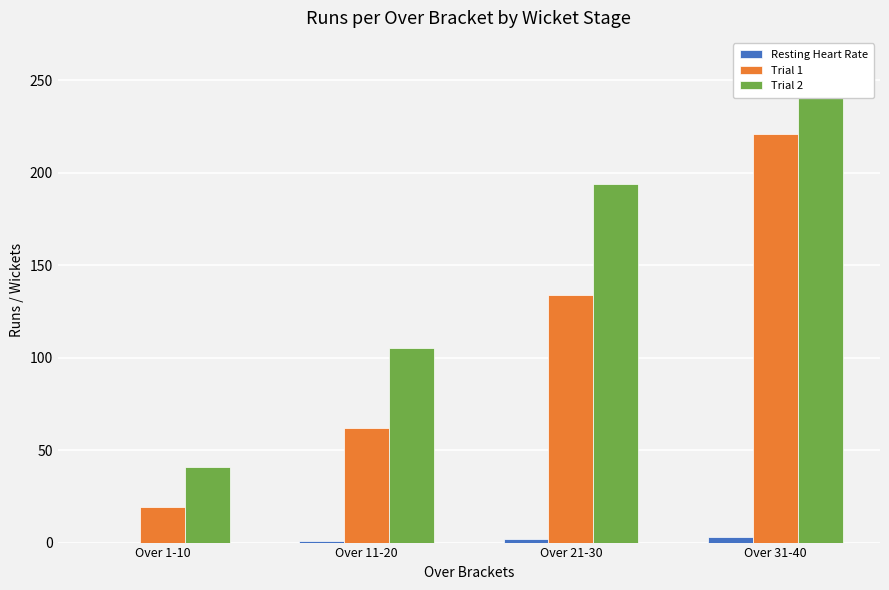

How many values in the Trial 1 series are below 134?

2